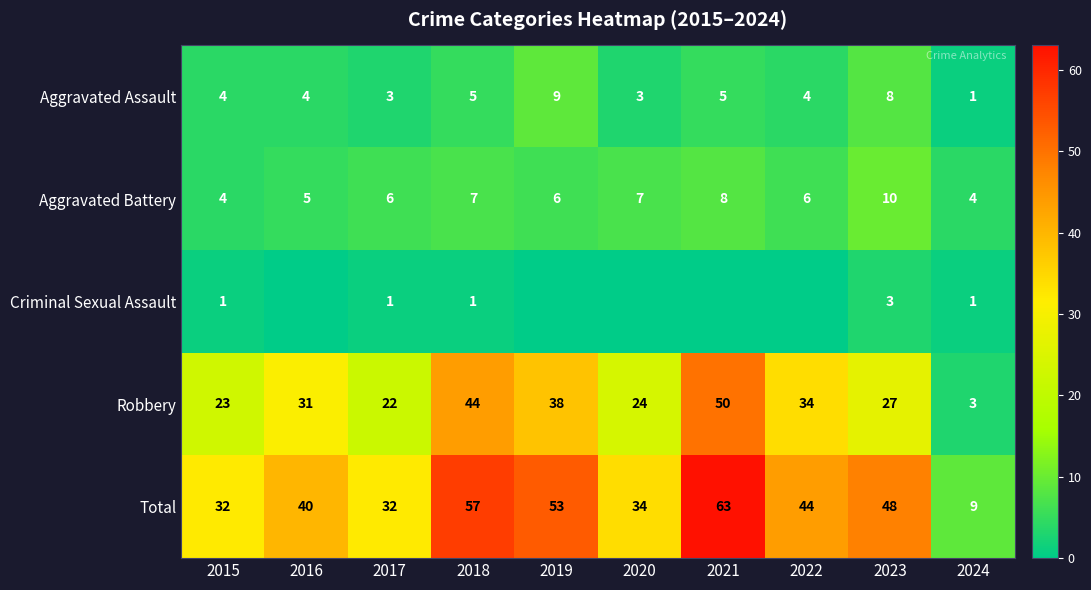

What is the difference between the second highest and minimum values in the Aggravated Assault series?

7